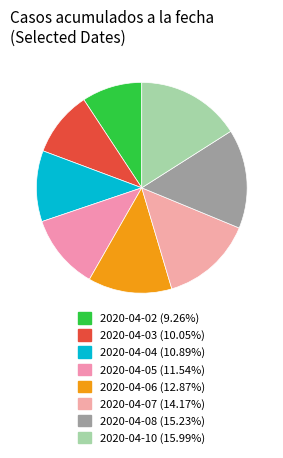

Is it true that 2020-04-02 is 9% of the pie?

True